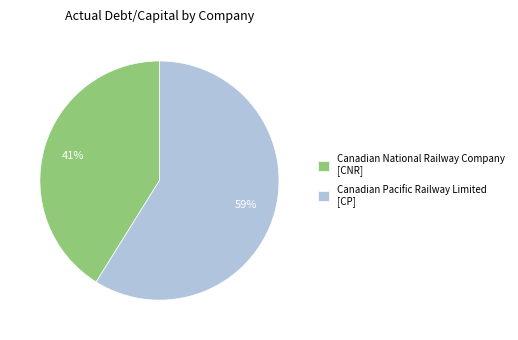

Which category has the smallest portion of the pie?

Canadian National Railway Company